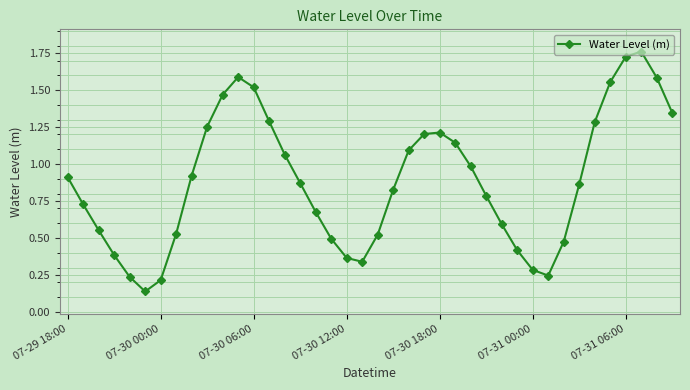

True or false: there are more than 0 points higher than both neighbors.

True